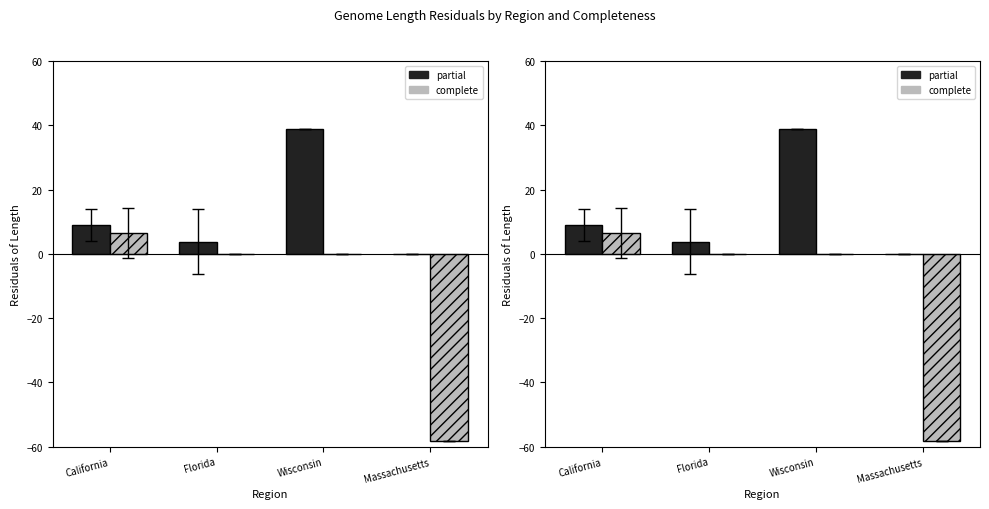

What is the value of the partial bar at the 2nd from the left?

3.8